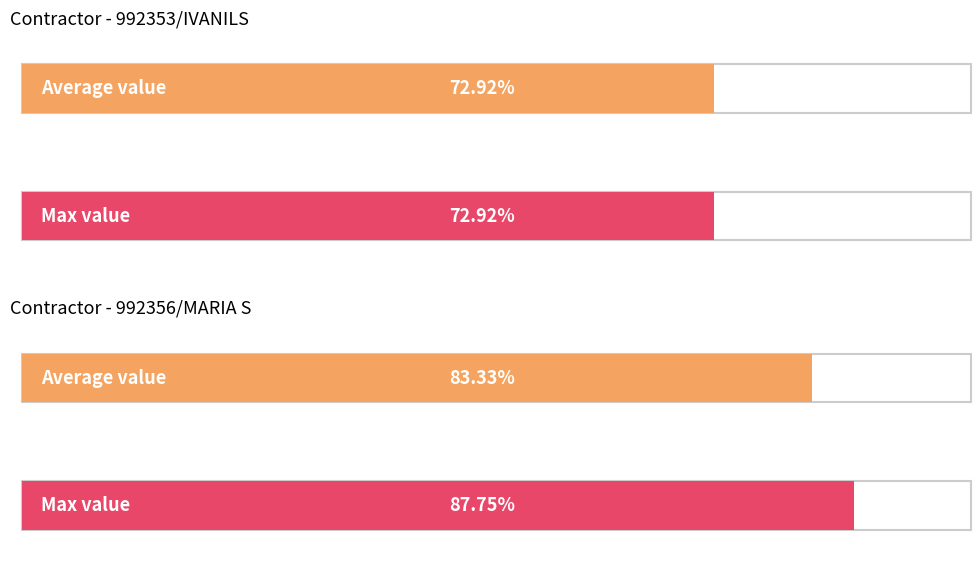

How many bars are there in each group?

2